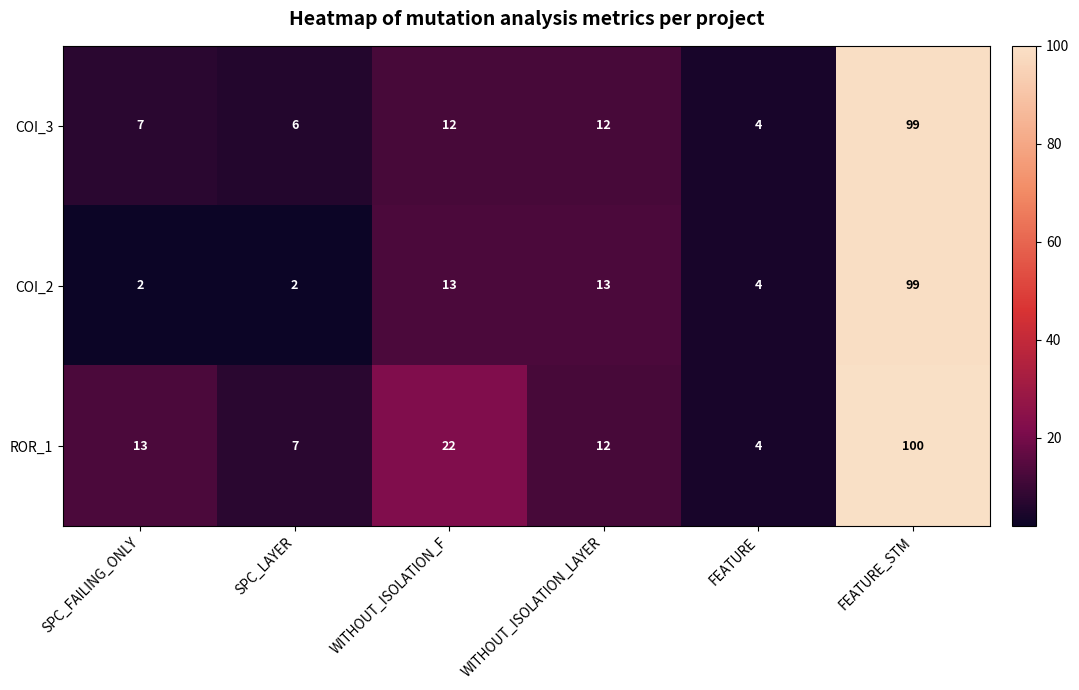

Reading right to left, what are all the values shown in this chart?

COI_3: FEATURE_STM=99	FEATURE=4	WITHOUT_ISOLATION_LAYER=12	WITHOUT_ISOLATION_F=12	SPC_LAYER=6	SPC_FAILING_ONLY=7
COI_2: FEATURE_STM=99	FEATURE=4	WITHOUT_ISOLATION_LAYER=13	WITHOUT_ISOLATION_F=13	SPC_LAYER=2	SPC_FAILING_ONLY=2
ROR_1: FEATURE_STM=100	FEATURE=4	WITHOUT_ISOLATION_LAYER=12	WITHOUT_ISOLATION_F=22	SPC_LAYER=7	SPC_FAILING_ONLY=13